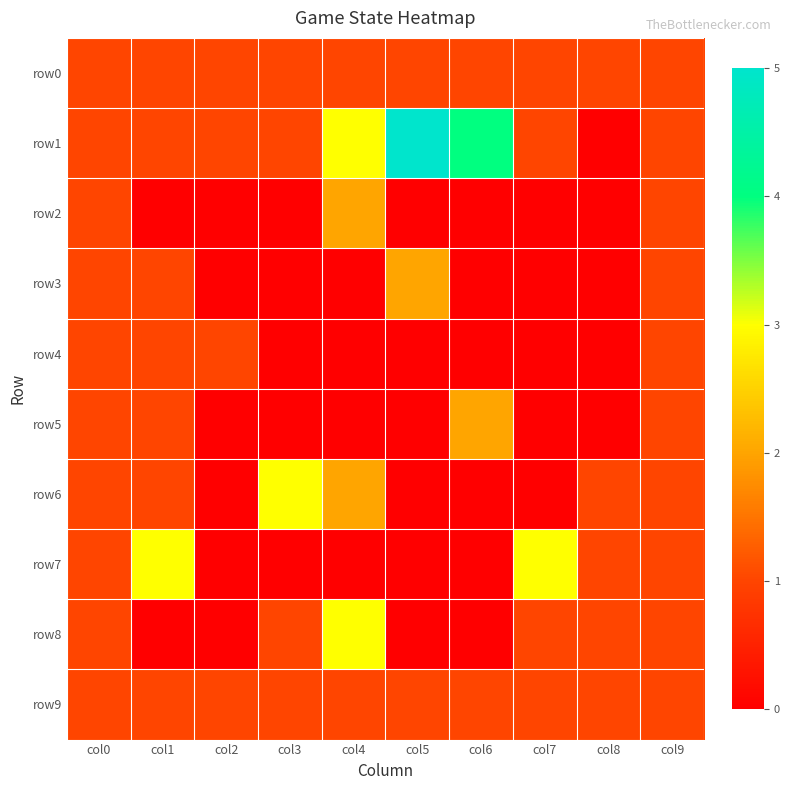

Which series has the largest total across all categories?

row1